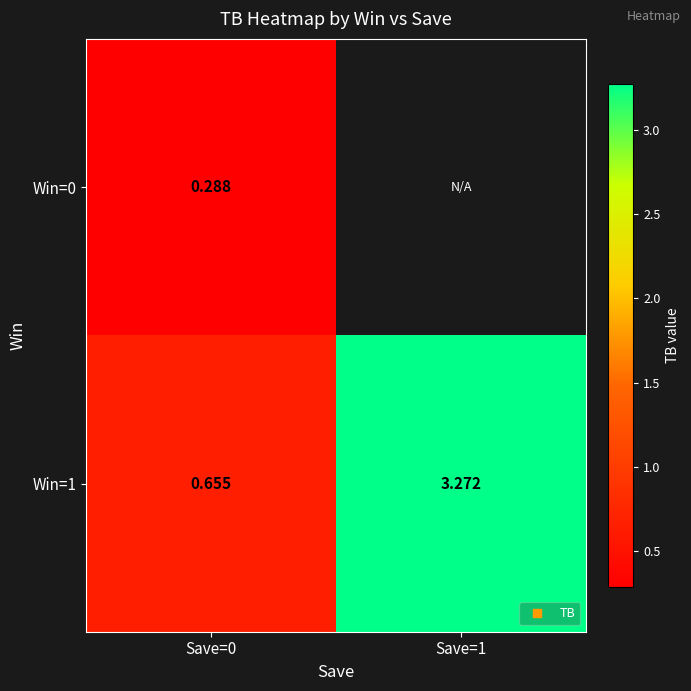

True or false: Win=1 has a value of 0.7 at Save=0.

True